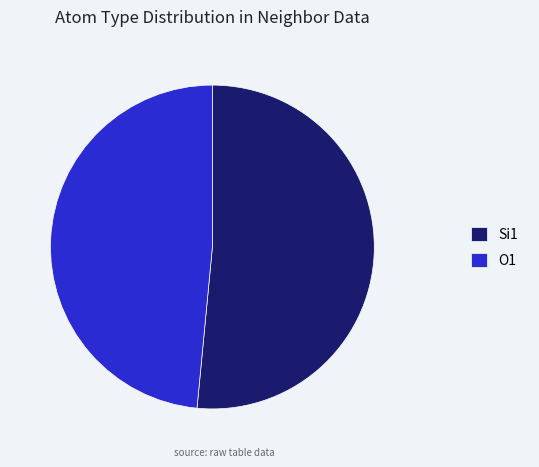

What is the largest slice in the pie chart?

Si1